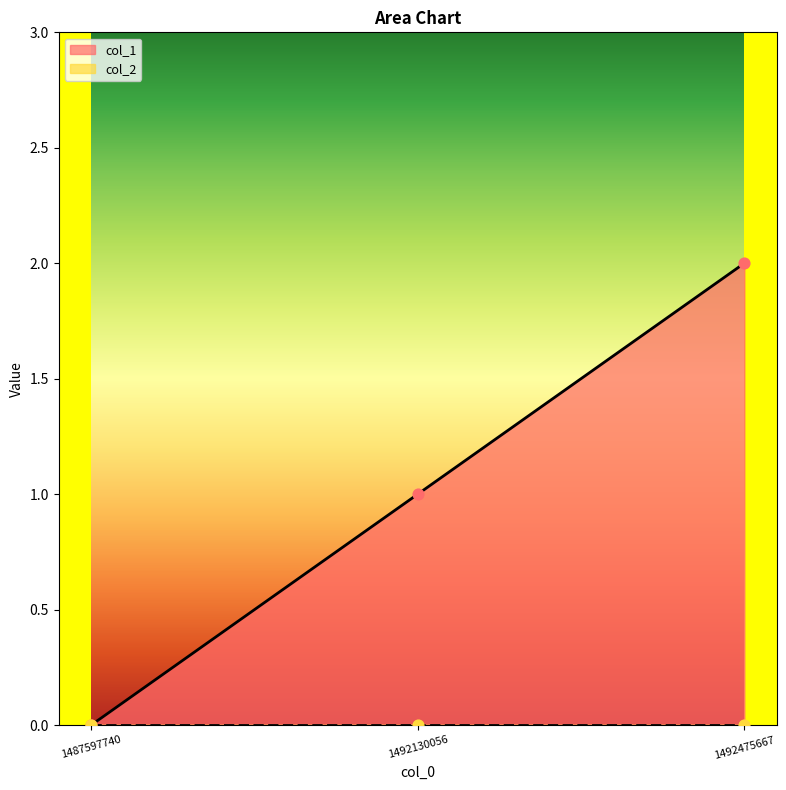

Between 1487597740 and 1492475667, which is larger?

1492475667